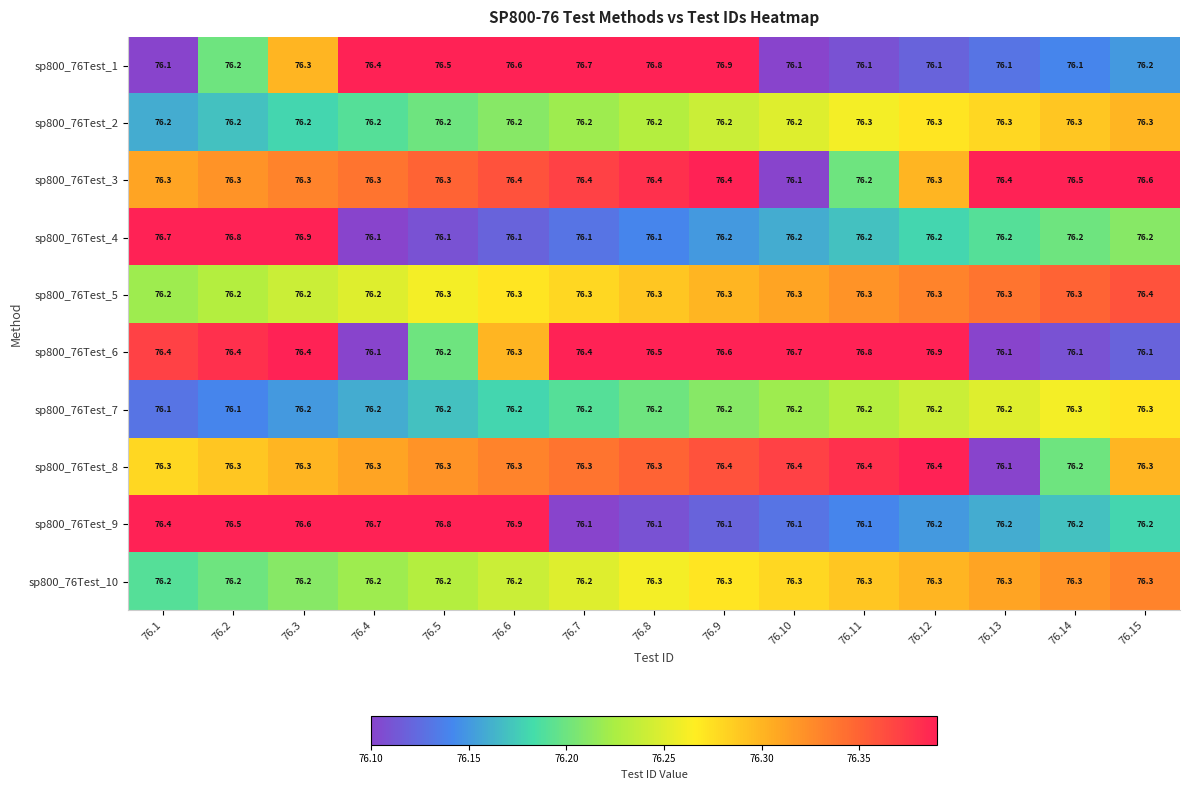

What is the spread (max minus min) of values at 76.12?

0.8